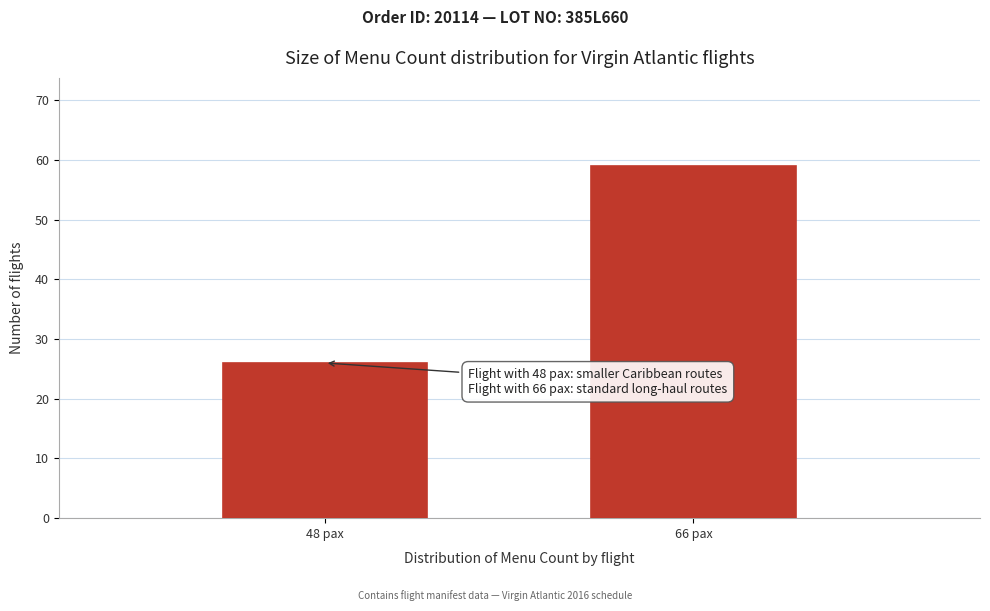

Reading right to left, list all the values displayed in this chart.

66 pax=59	48 pax=26